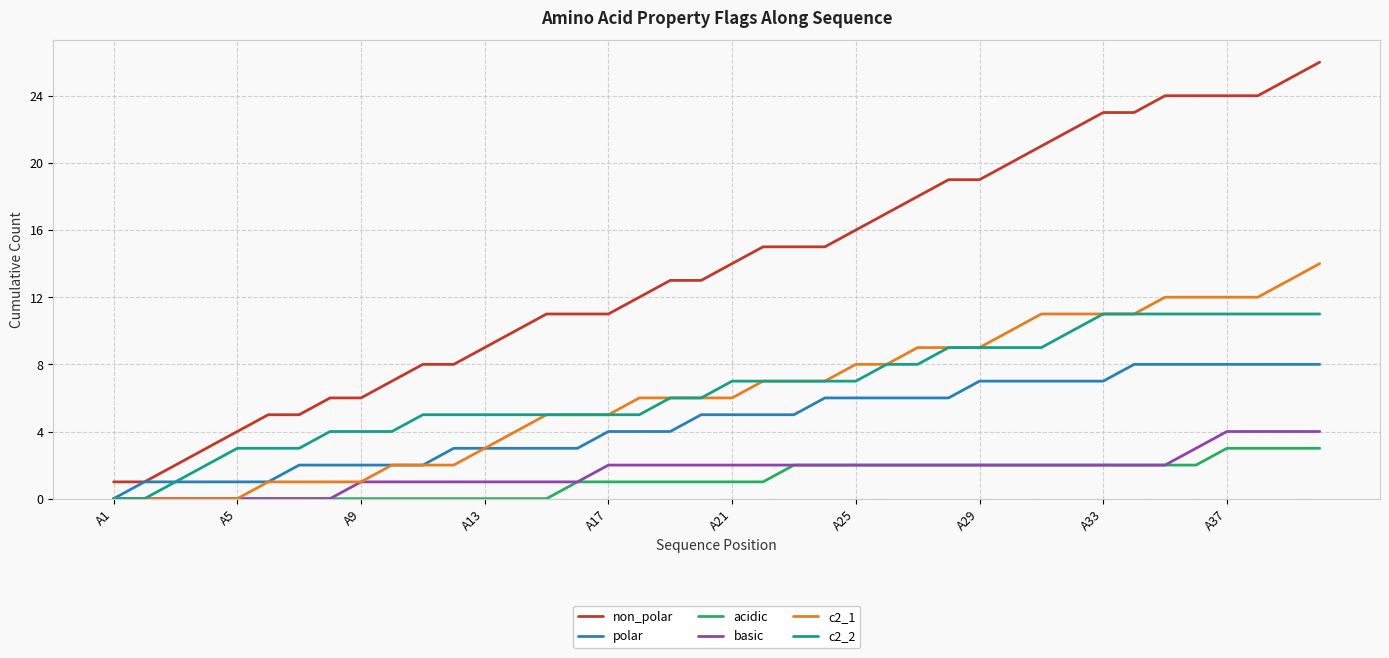

Rank the series by their maximum value, from lowest to highest.

acidic, basic, polar, c2_2, c2_1, non_polar